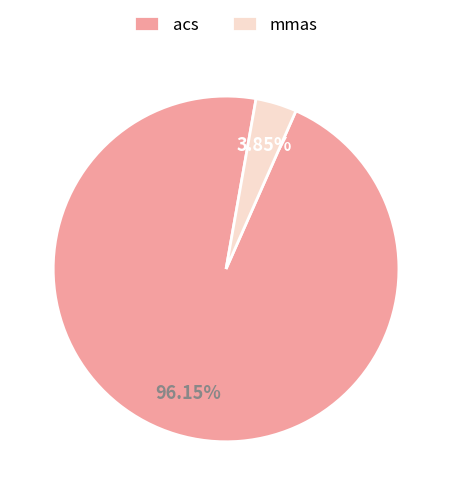

What percentage is the mmas slice, to the nearest percent?

4%